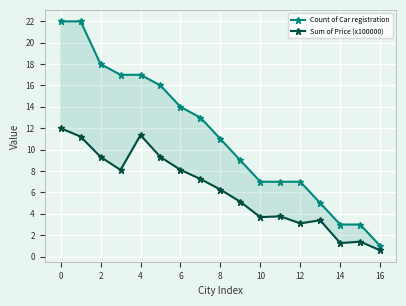

Read the Sum of Price (x100000) value at 13.

3.4